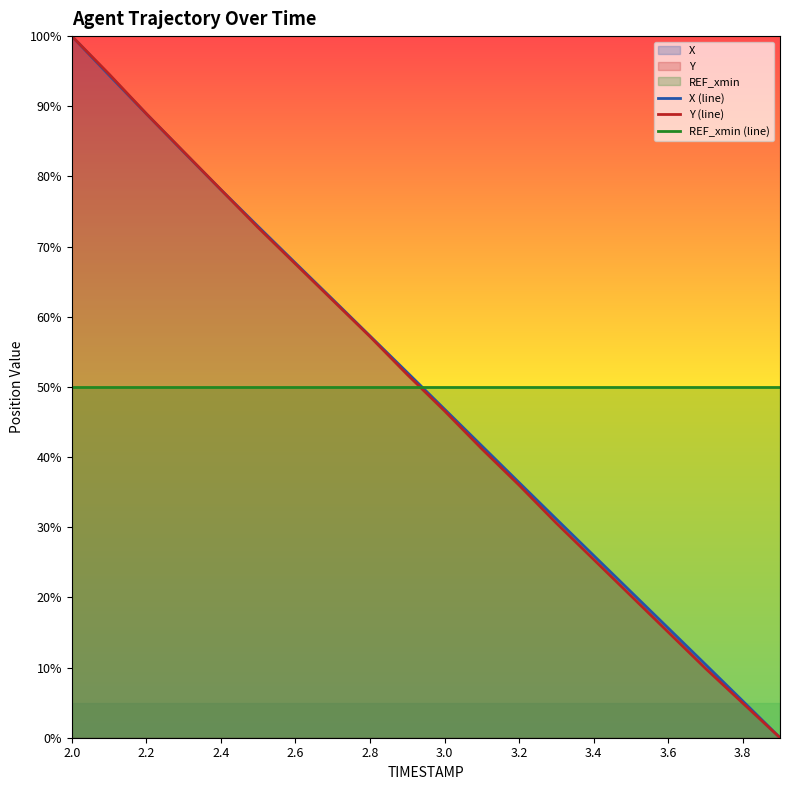

True or false: REF_xmin (line) and X (line) cross at least once.

True